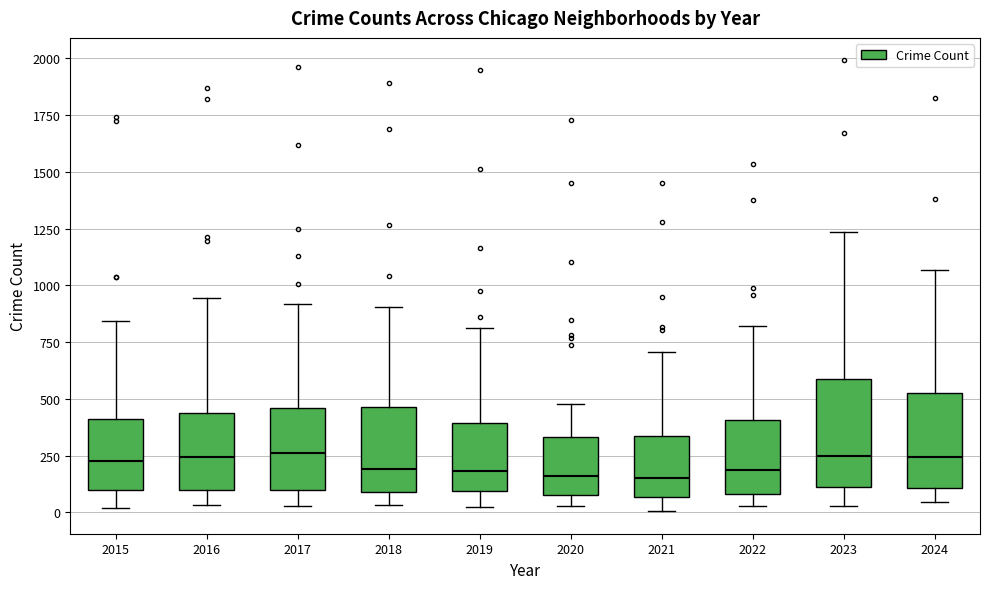

Reading left to right, transcribe this box plot: for each box, give where its median line is, the range the box spans, and where its two whiskers end, as read against the y-axis. The values are not printed on the chart, so give them approximately, as read against the axis.

2015: median 200, box 100 to 400, whiskers 0 to 850
2016: median 250, box 100 to 450, whiskers 50 to 950
2017: median 250, box 100 to 450, whiskers 50 to 900
2018: median 200, box 100 to 450, whiskers 50 to 900
2019: median 200, box 100 to 400, whiskers 50 to 800
2020: median 150, box 100 to 350, whiskers 50 to 500
2021: median 150, box 50 to 350, whiskers 0 to 700
2022: median 200, box 100 to 400, whiskers 50 to 800
2023: median 250, box 100 to 600, whiskers 50 to 1250
2024: median 250, box 100 to 550, whiskers 50 to 1050